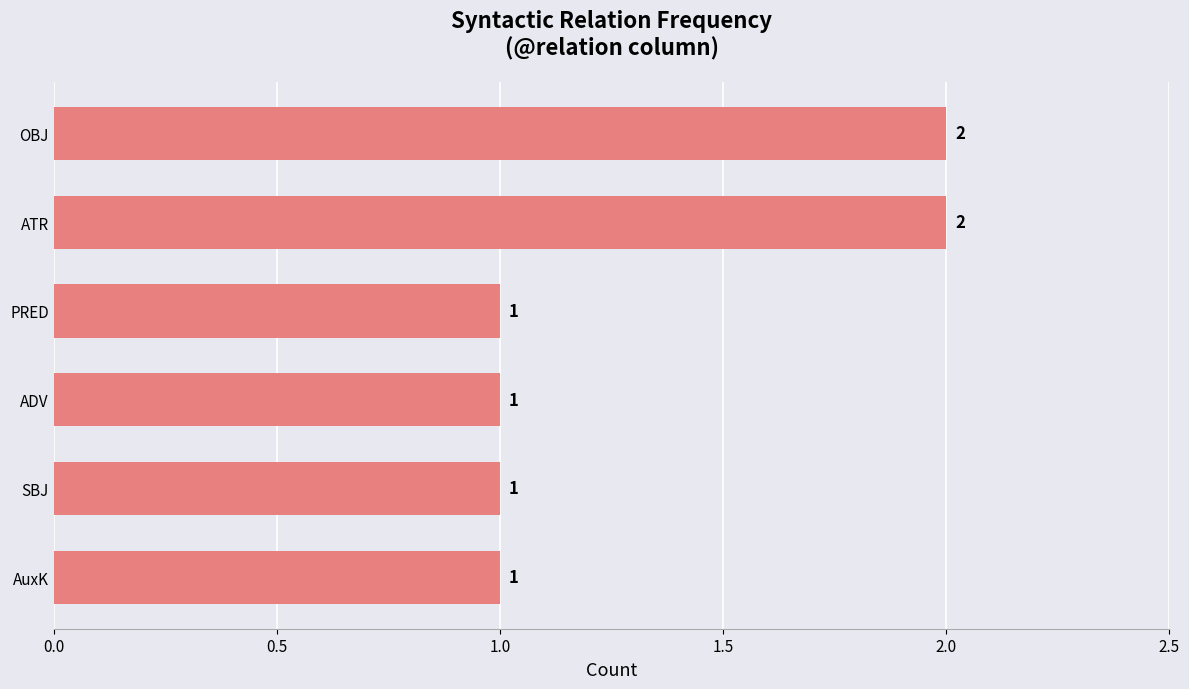

True or false: the data shows 1 at SBJ.

True